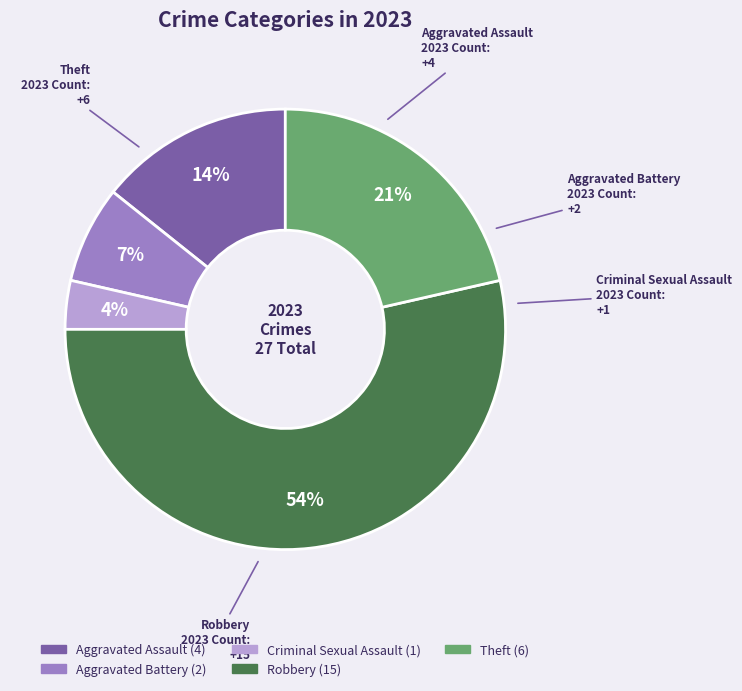

Do Aggravated Assault and Robbery together represent more than half of the pie?

Yes